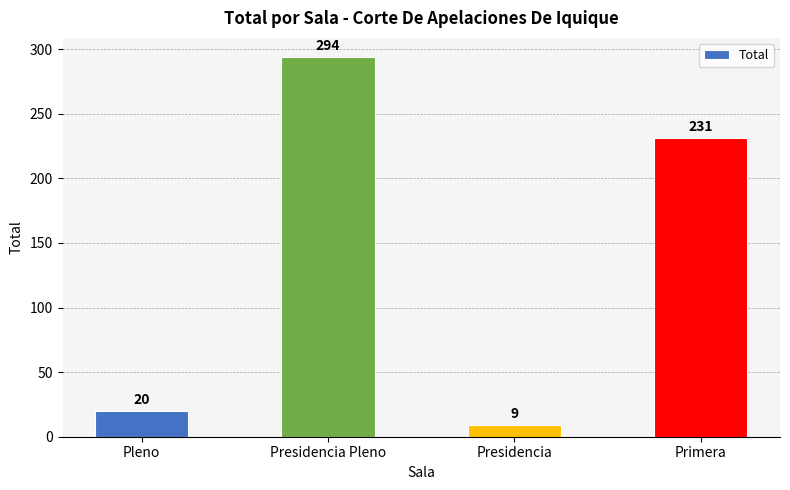

How many data points does each series have?

4